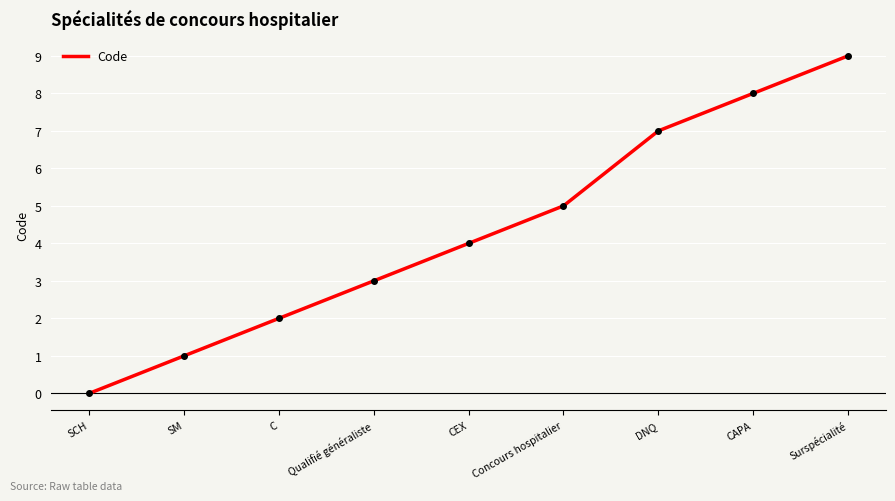

How many lines are shown in the chart?

1